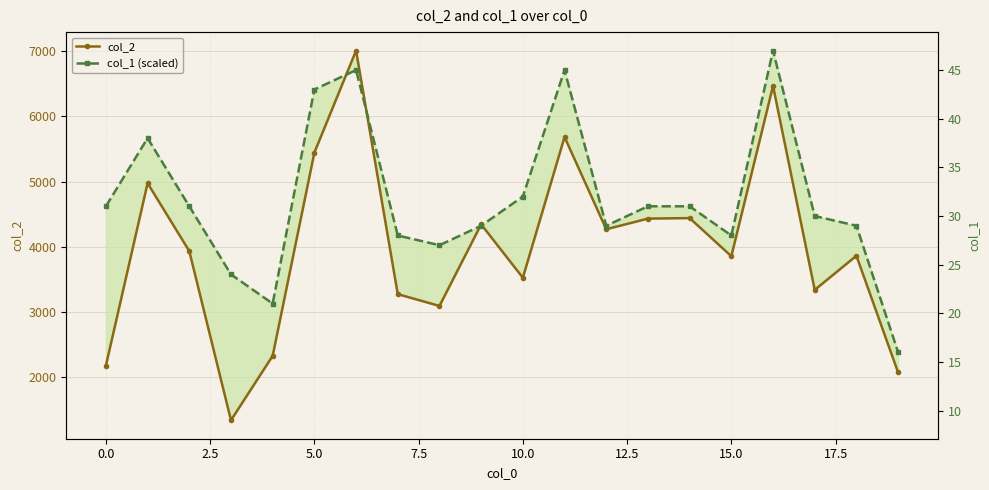

How many lines are shown in the chart?

2